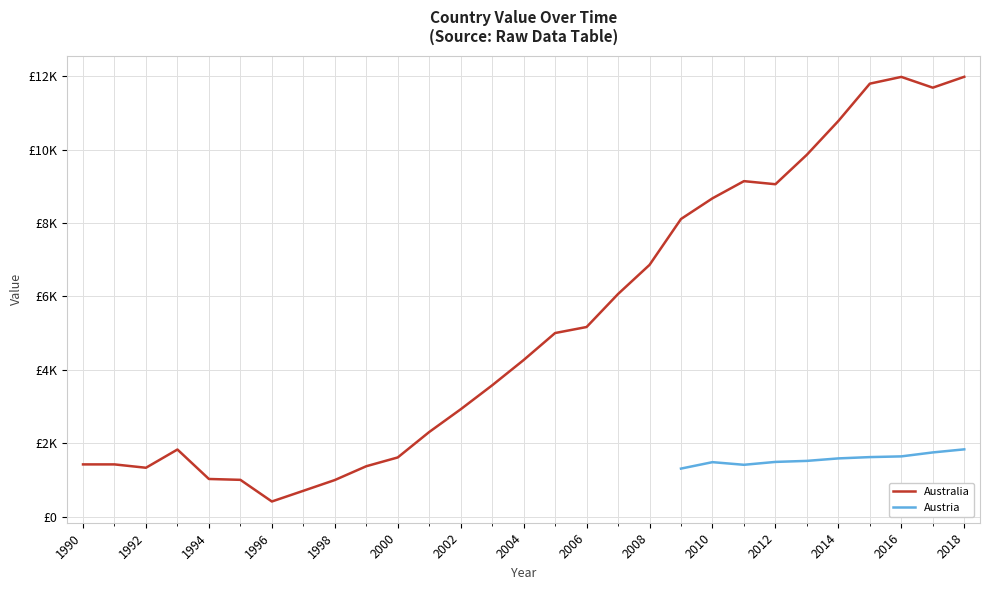

How many values exceed 4267?

15